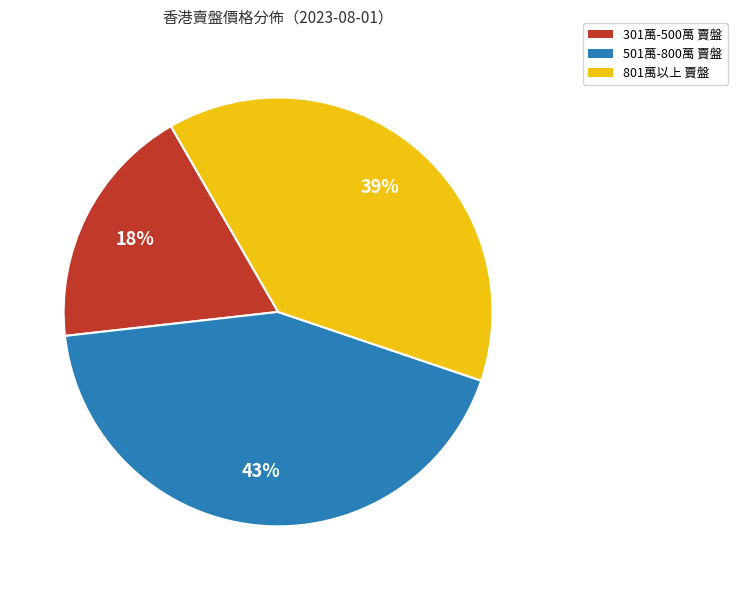

Is there any slice that represents more than half of the pie?

No